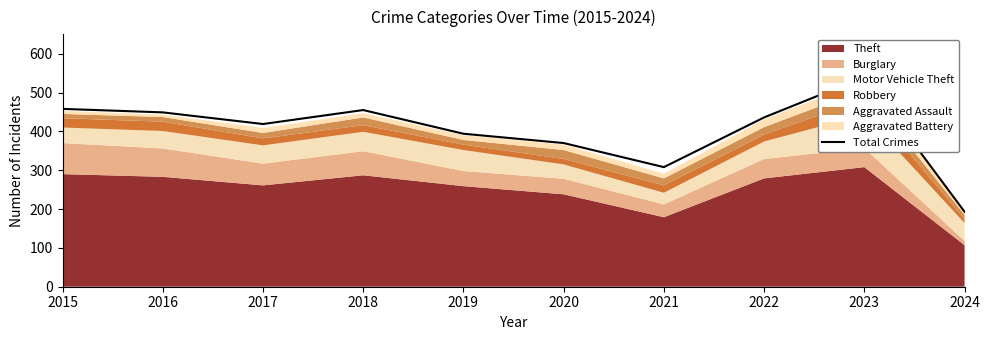

How many points are higher than both their immediate neighbors (excluding endpoints)?

2